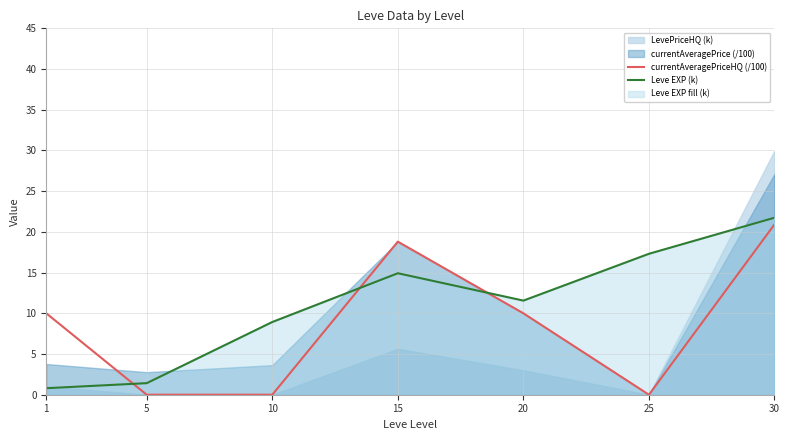

Count the number of categories in the chart.

7